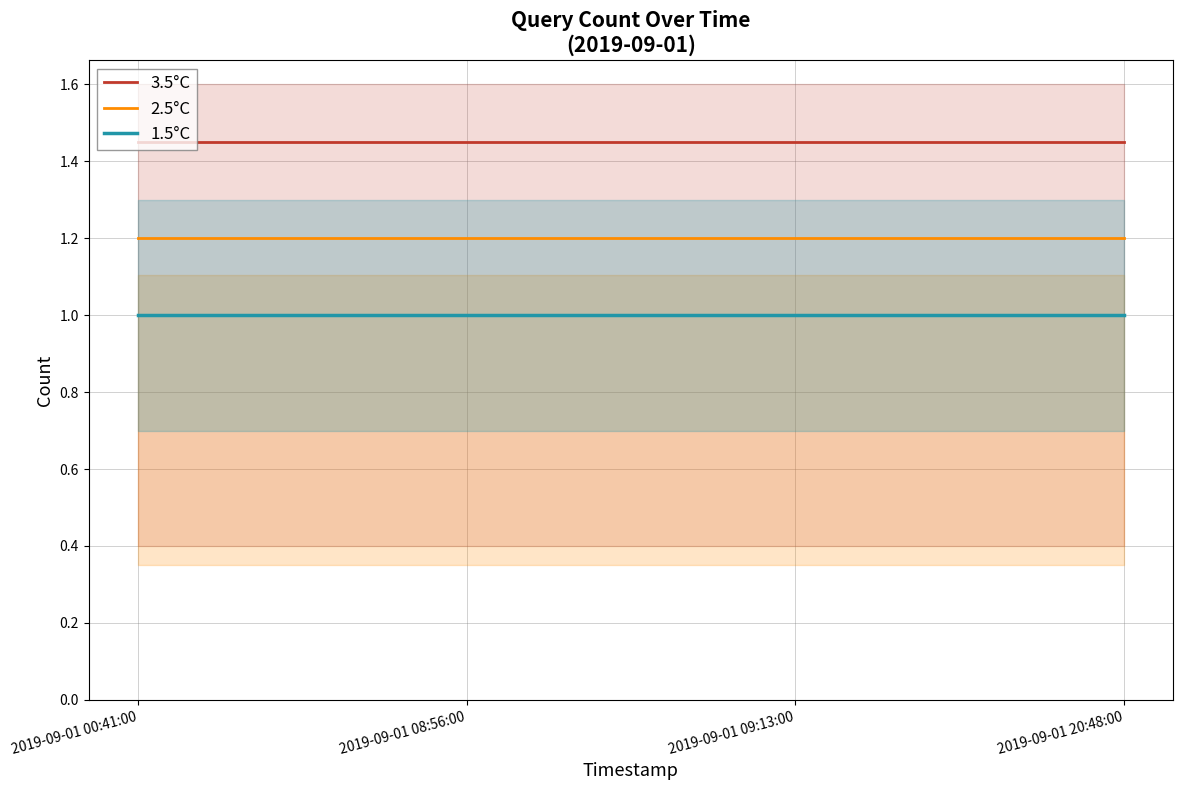

What is the average value of the 1.5°C series?

1.0